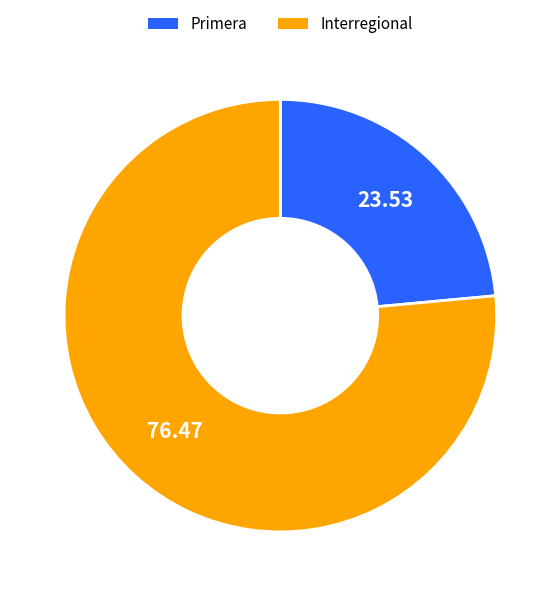

Which category has the smallest portion of the pie?

Primera